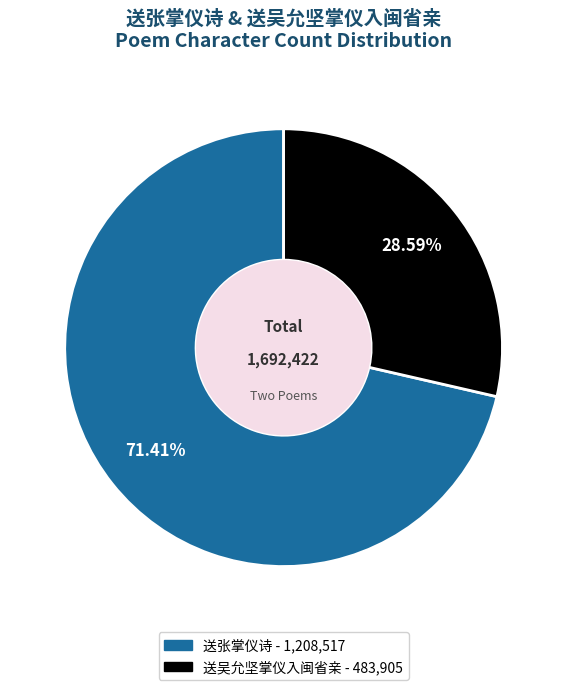

Is there any slice that represents more than half of the pie?

Yes